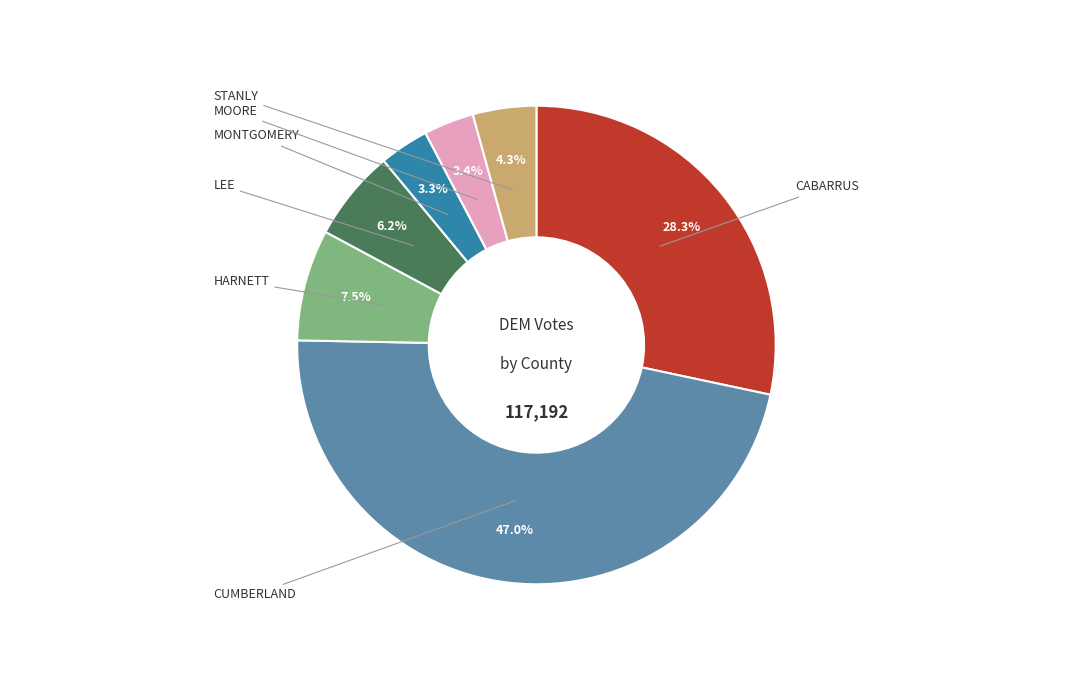

How many slices are in this pie chart?

7